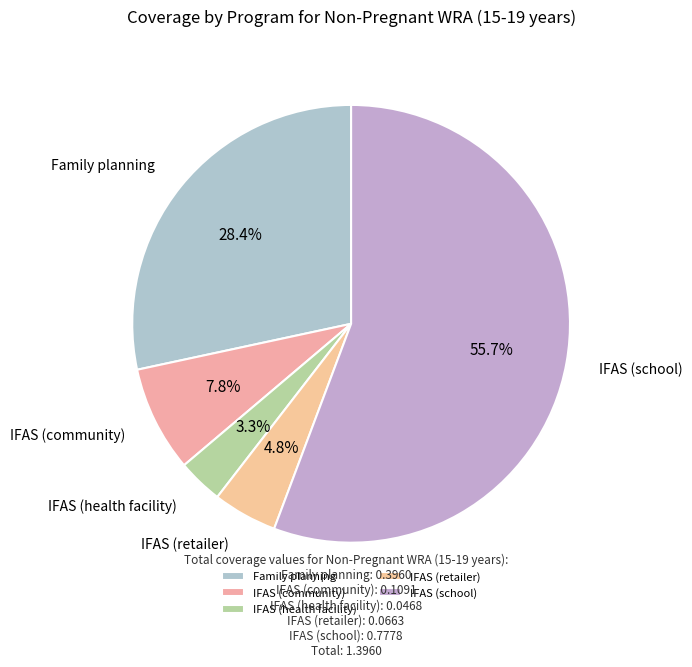

Rank the categories by value from lowest to highest.

IFAS (health facility), IFAS (retailer), IFAS (community), Family planning, IFAS (school)